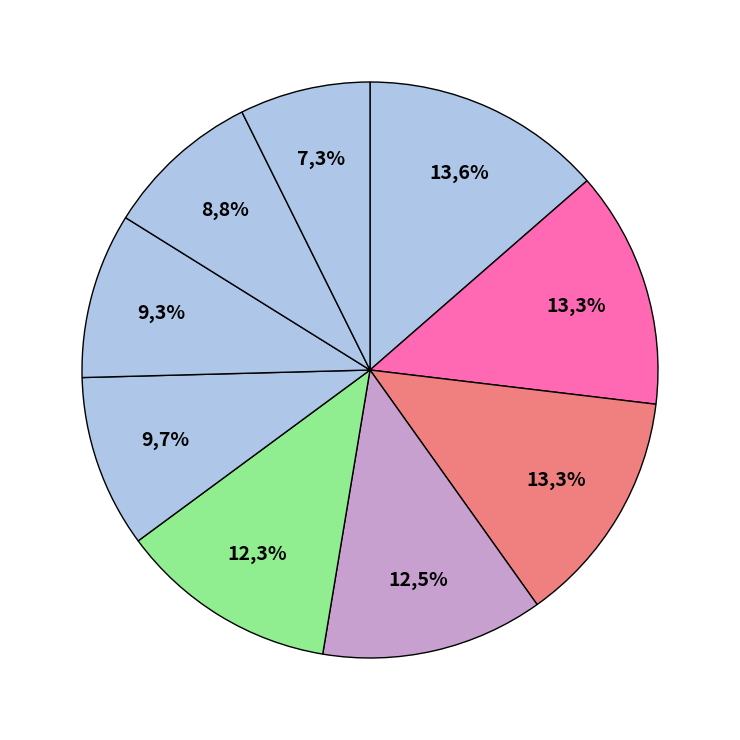

Count the number of slices in the pie.

9